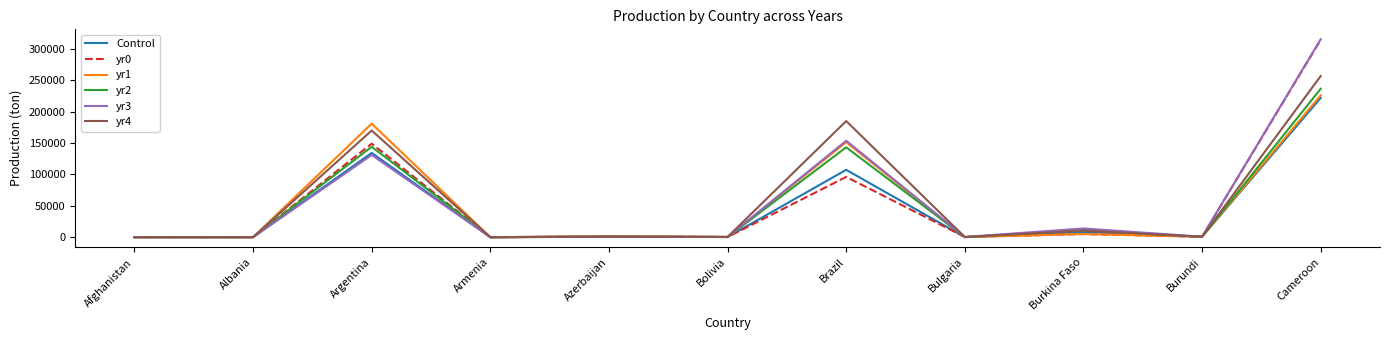

What is the total value across all series at Albania?

306.0